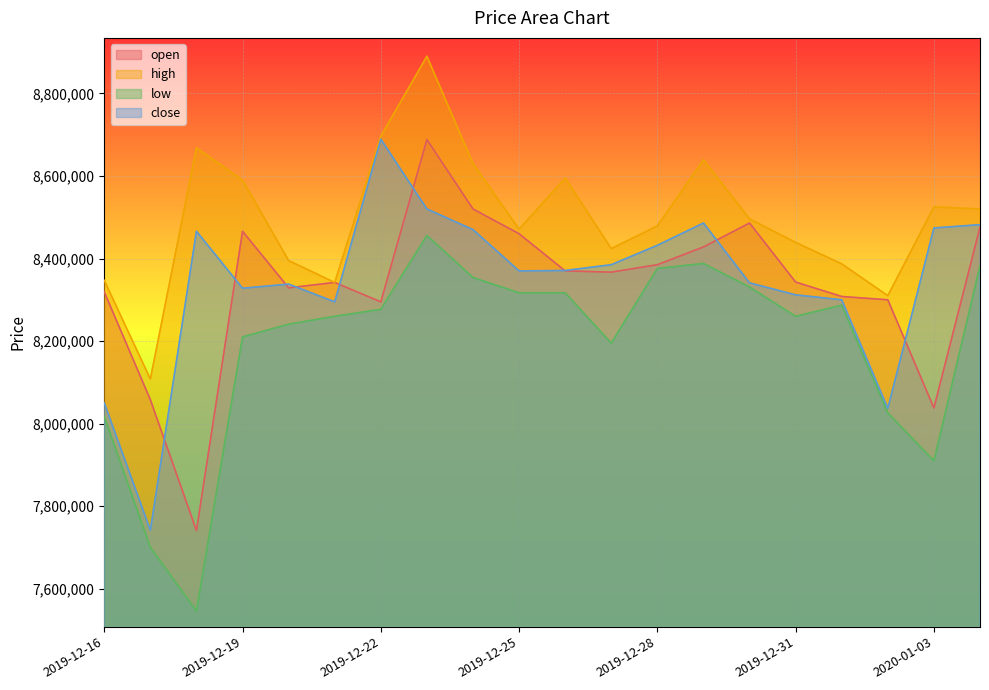

What is the difference between the second highest and second lowest values in the low series?

688000